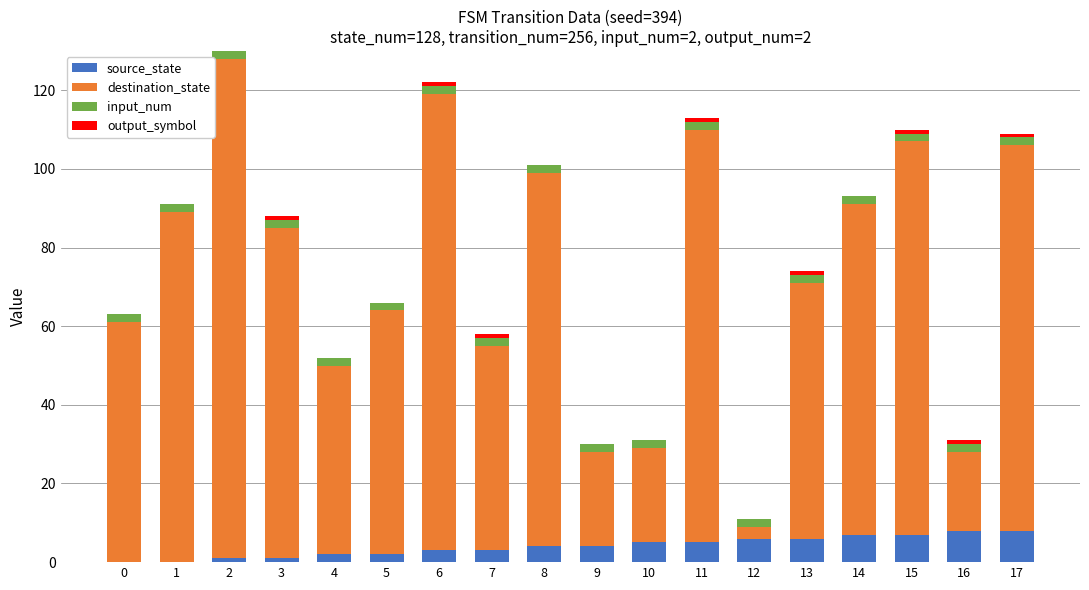

What is the sum of all source_state values?

72